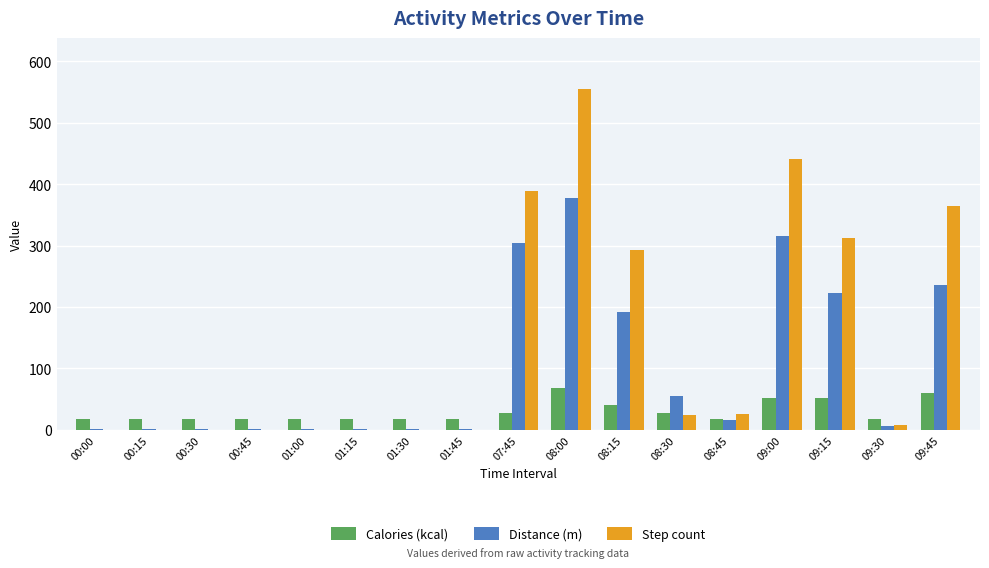

True or false: Distance (m) has a value of 662.1 at 08:00.

False